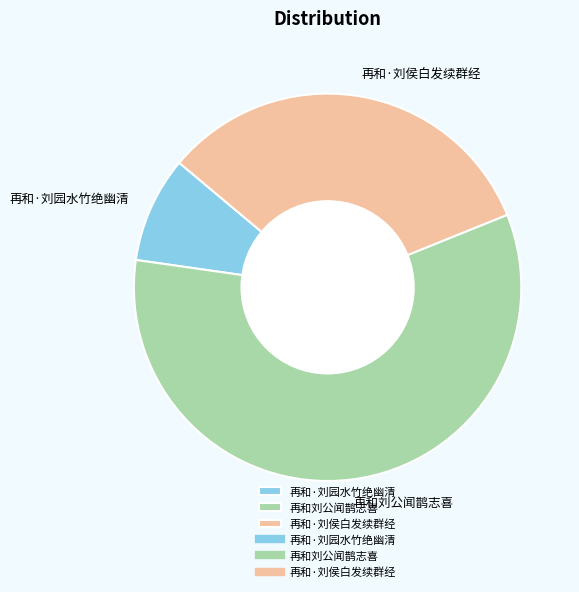

Is it true that 再和·刘园水竹绝幽清 is 9% of the pie?

True